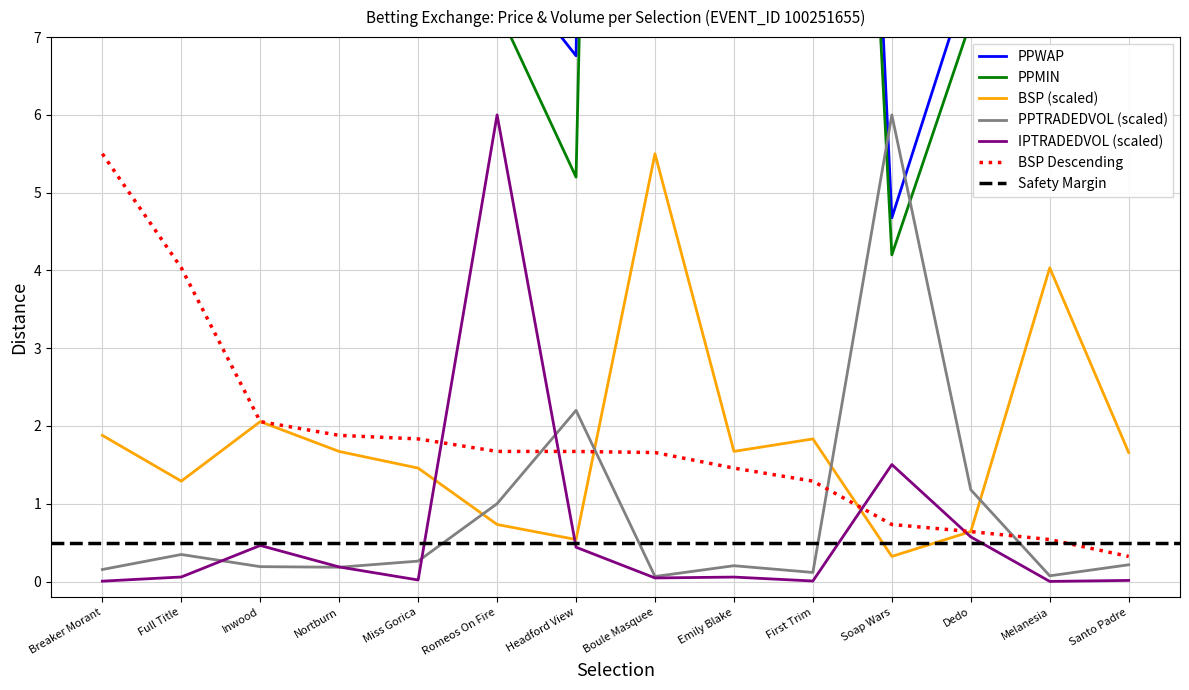

What is the spread (max minus min) of values at Dedo?

7.3